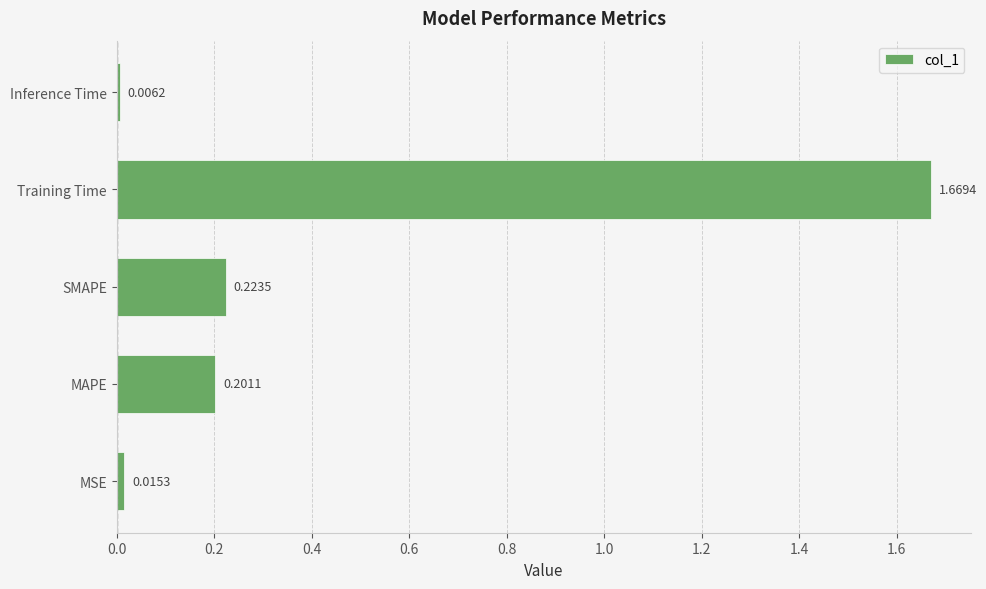

List the labels in order of value, largest first.

Training Time, SMAPE, MAPE, MSE, Inference Time